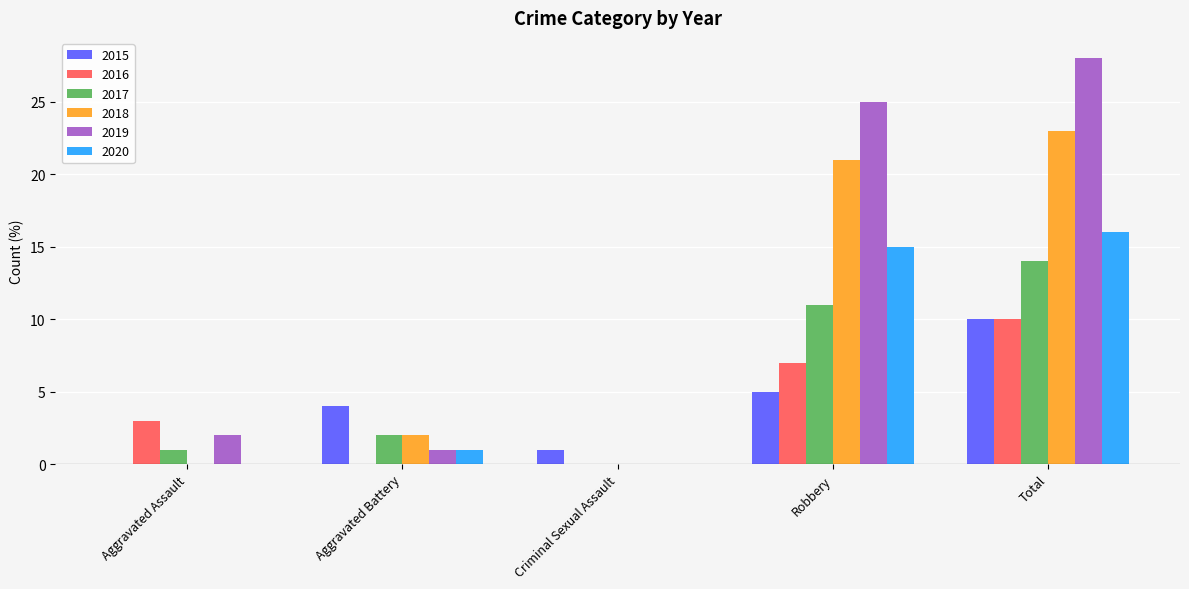

Count the number of data series in this chart.

6